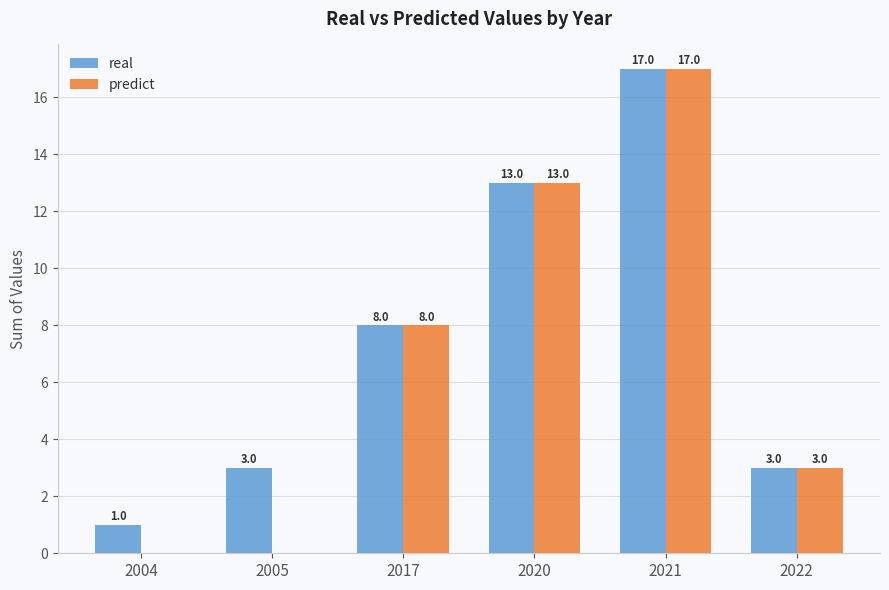

Which series has the widest spread of values?

predict